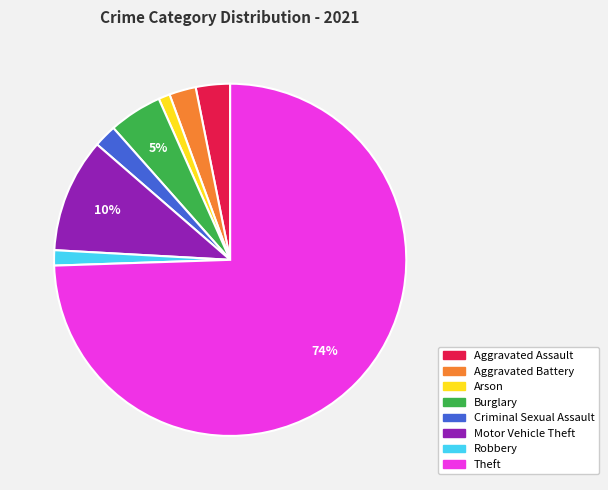

Does Theft account for over 50% of the chart?

Yes